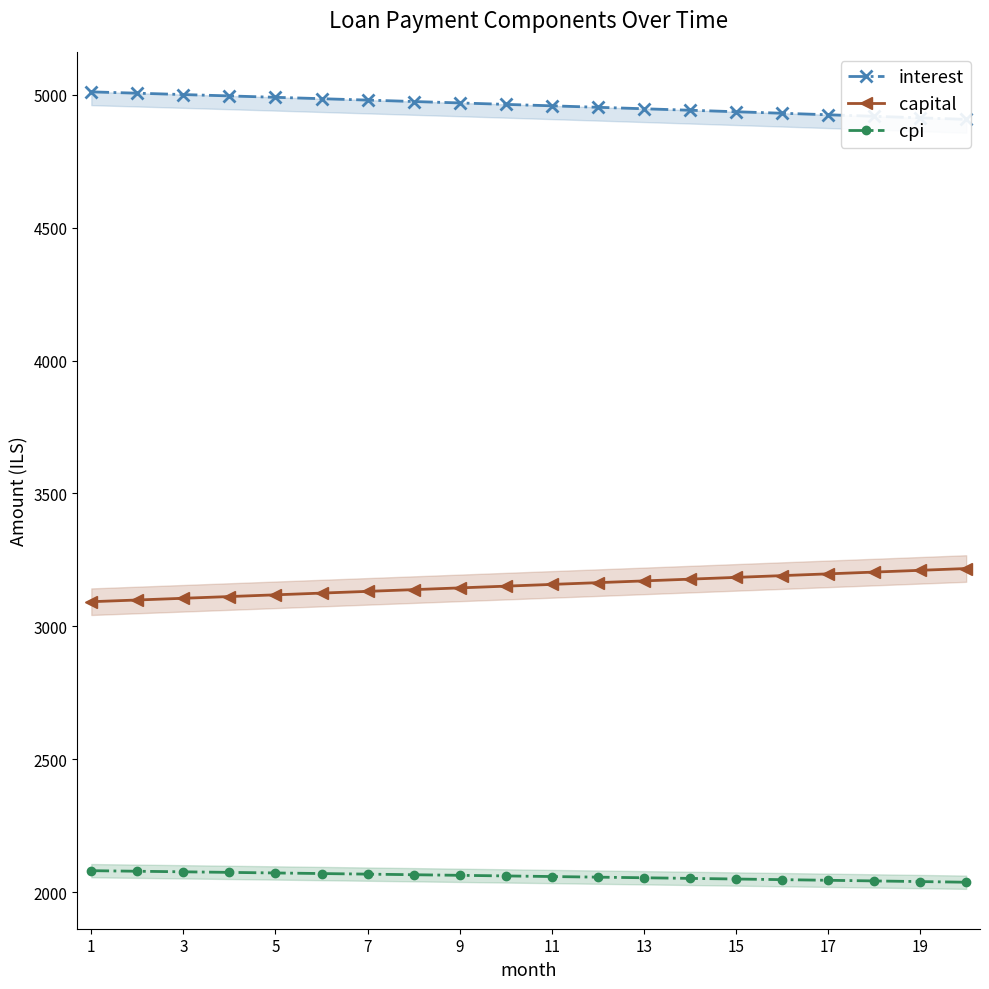

Which series has the largest range (max minus min)?

capital